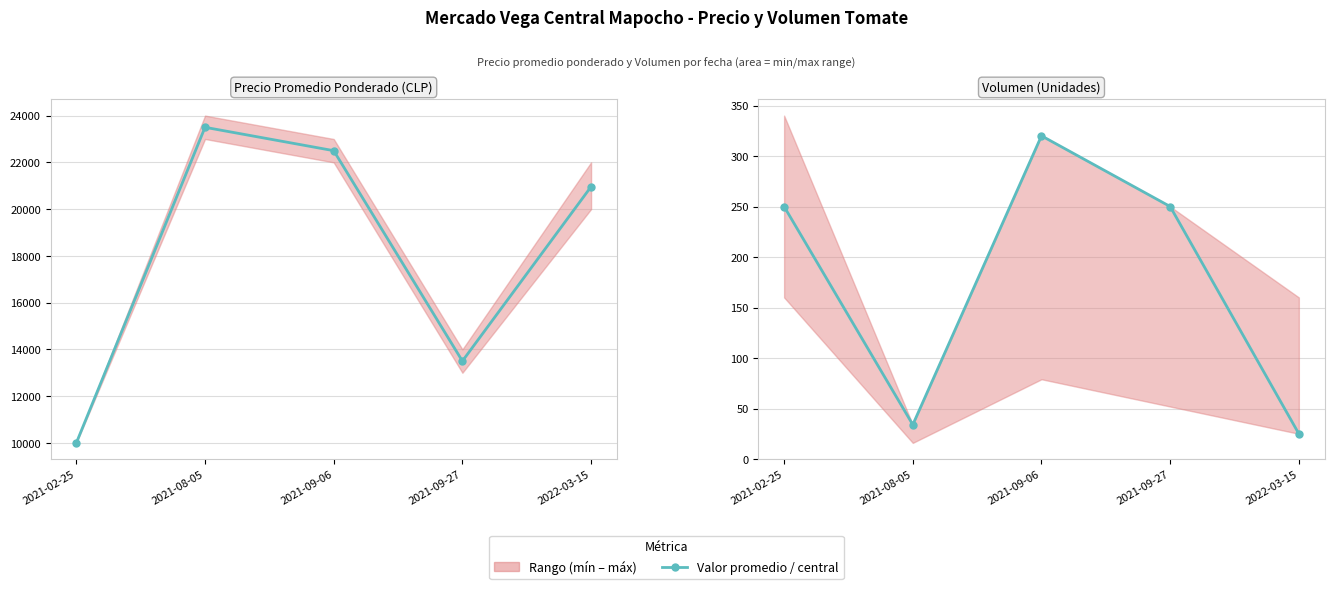

How many interior local peaks does the Precio promedio ponderado series have?

1